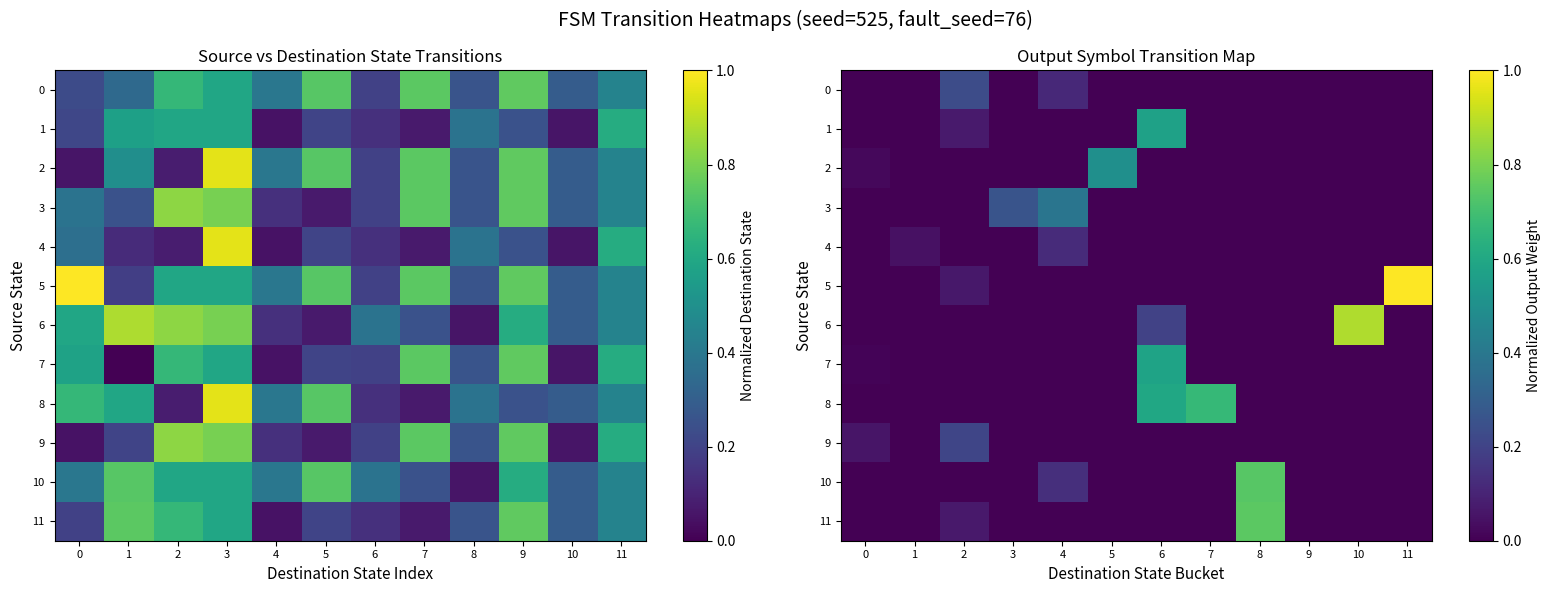

Between 4 and 0, which is larger?

4